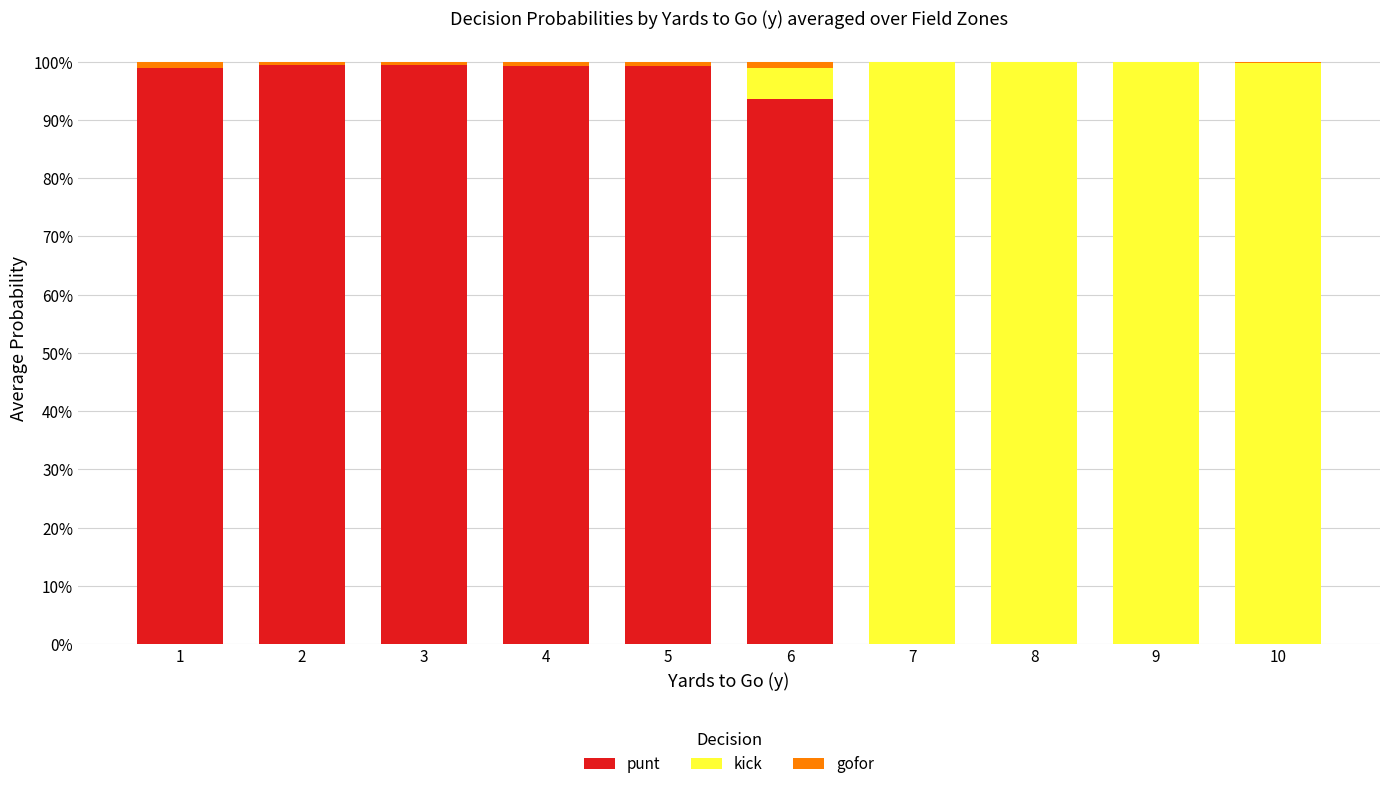

What are all the series names shown in the legend?

punt, kick, gofor